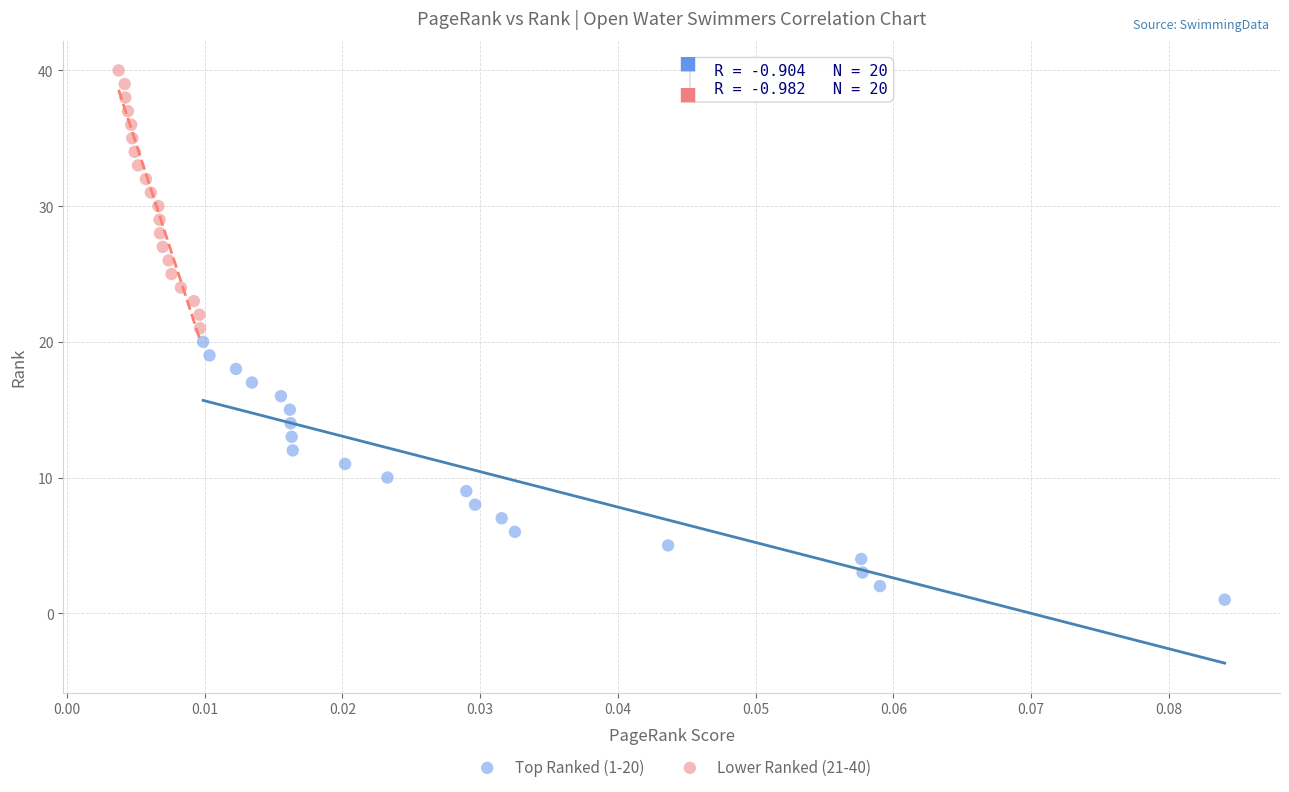

Which series contains the highest Y value?

Lower Ranked (21-40)